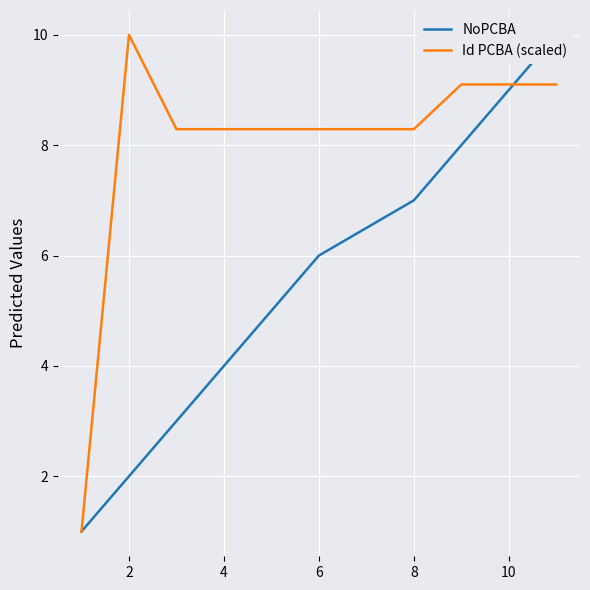

What is the lowest value of the Id PCBA (scaled) series?

1.0